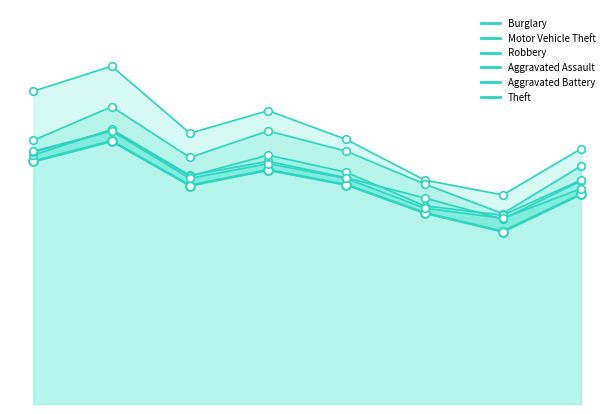

Which series reaches the minimum Y coordinate?

Aggravated Battery